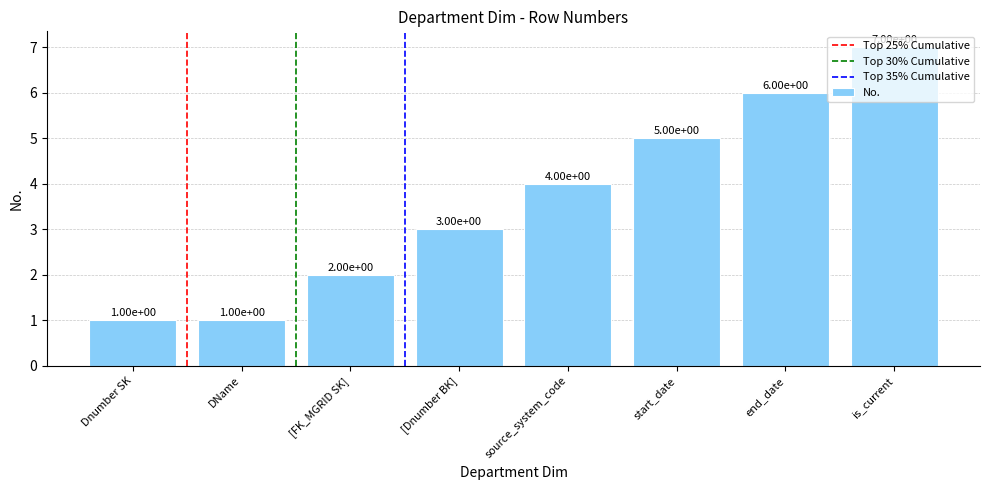

What is the difference between the values at start_date and [FK_MGRID SK]?

3